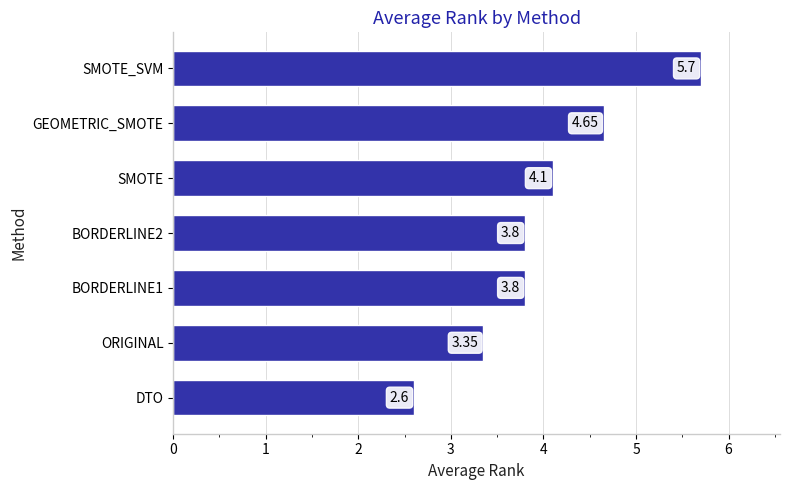

What is the ratio of the value at BORDERLINE2 to the value at ORIGINAL?

1.1